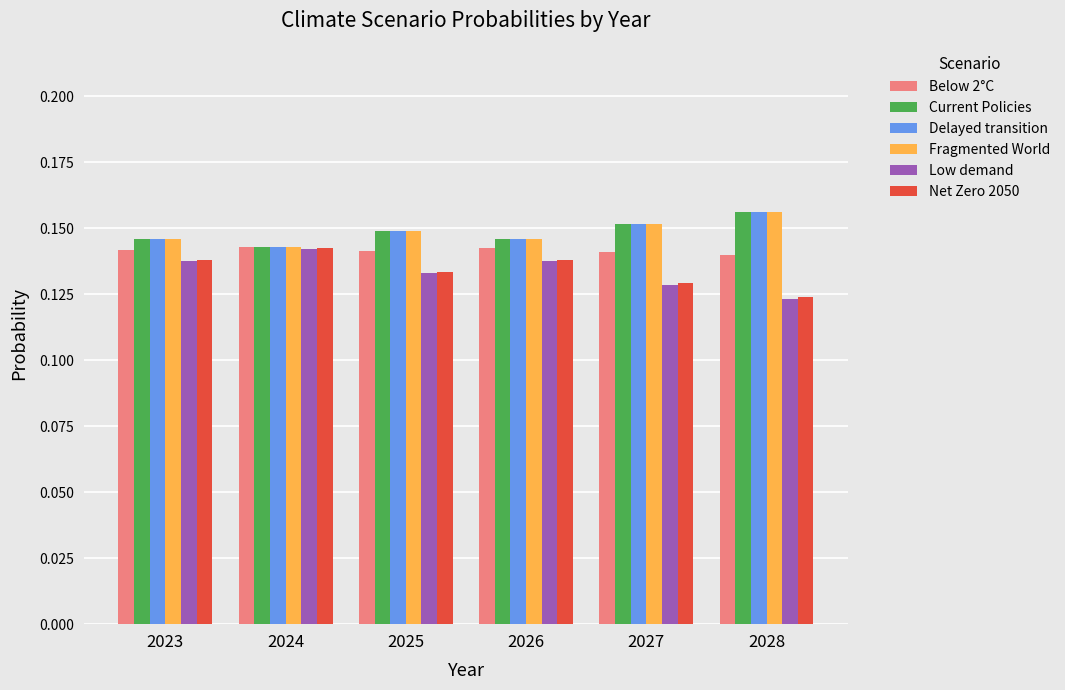

Where is Low demand nearest to the value 0?

2028